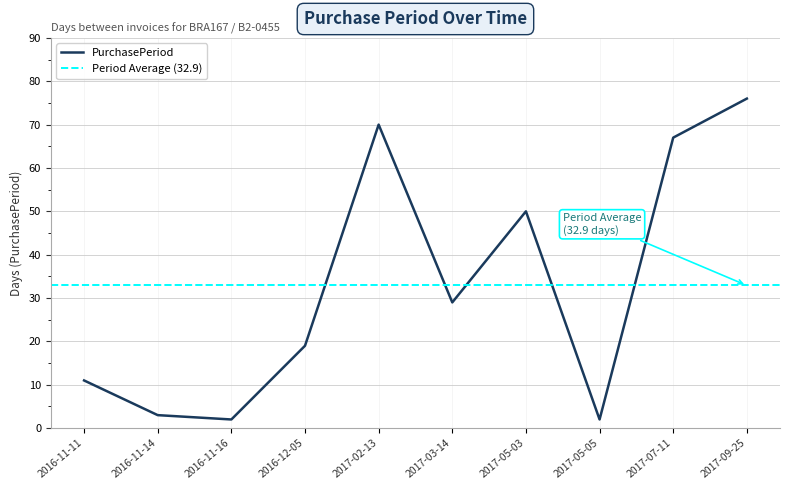

What is the difference between the maximum and second lowest values?

74